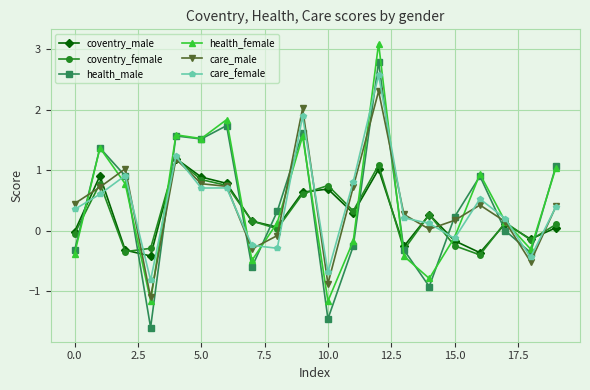

What is the maximum value for coventry_female?

1.2